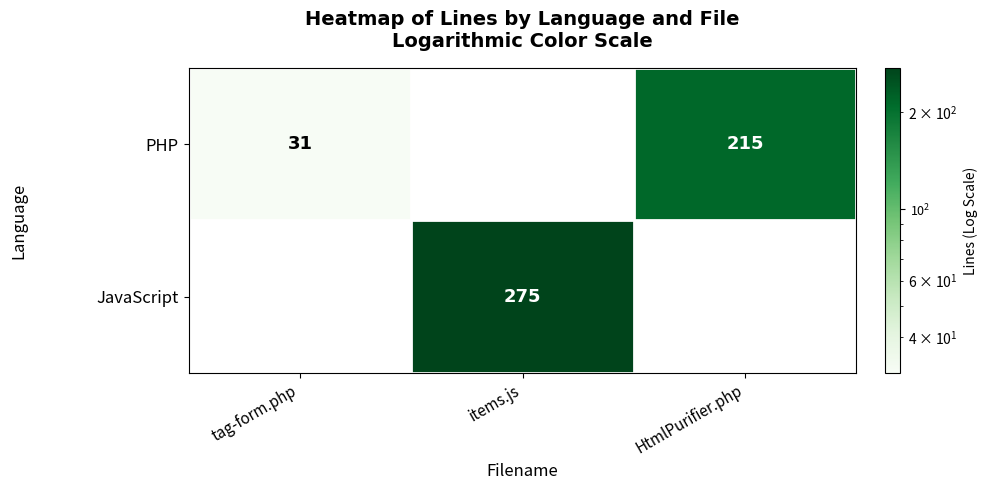

Count the number of data series in this chart.

2